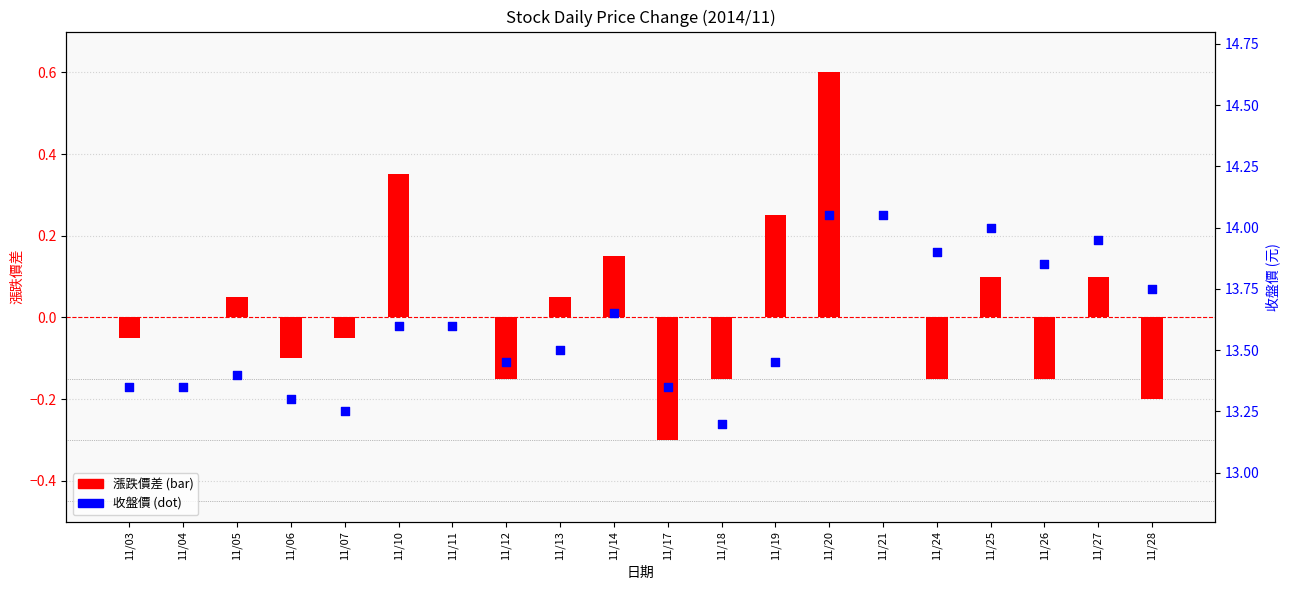

Which series has the widest spread of Y values?

漲跌價差